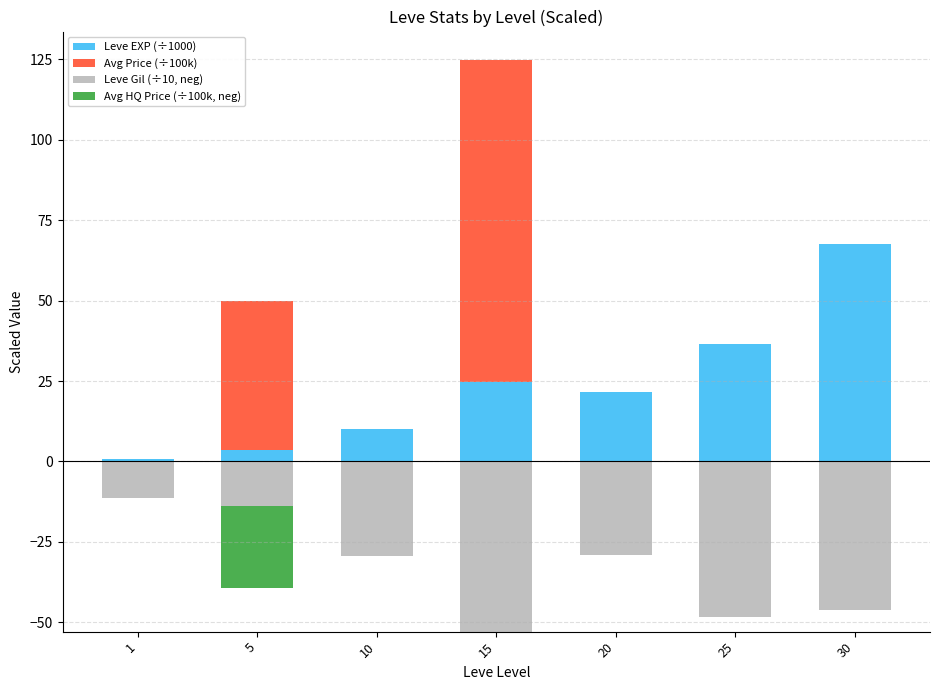

True or false: Avg Price (÷100k) has a value of 0.0 at 10.

False